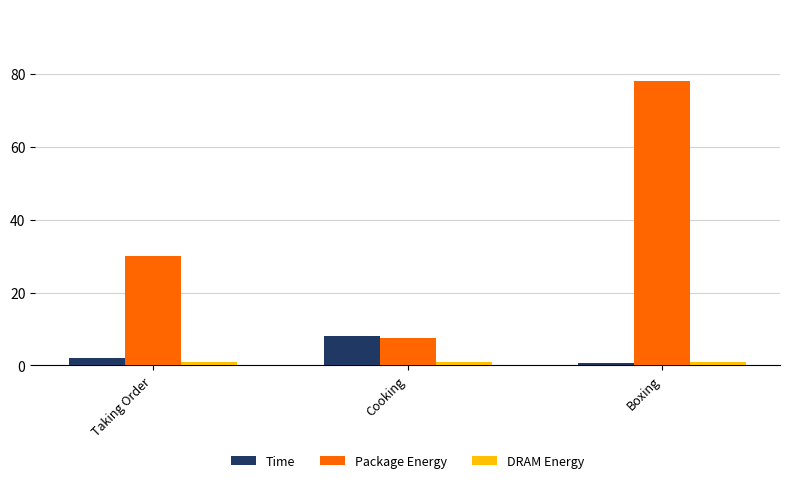

At how many categories does at least one series exceed 72?

1